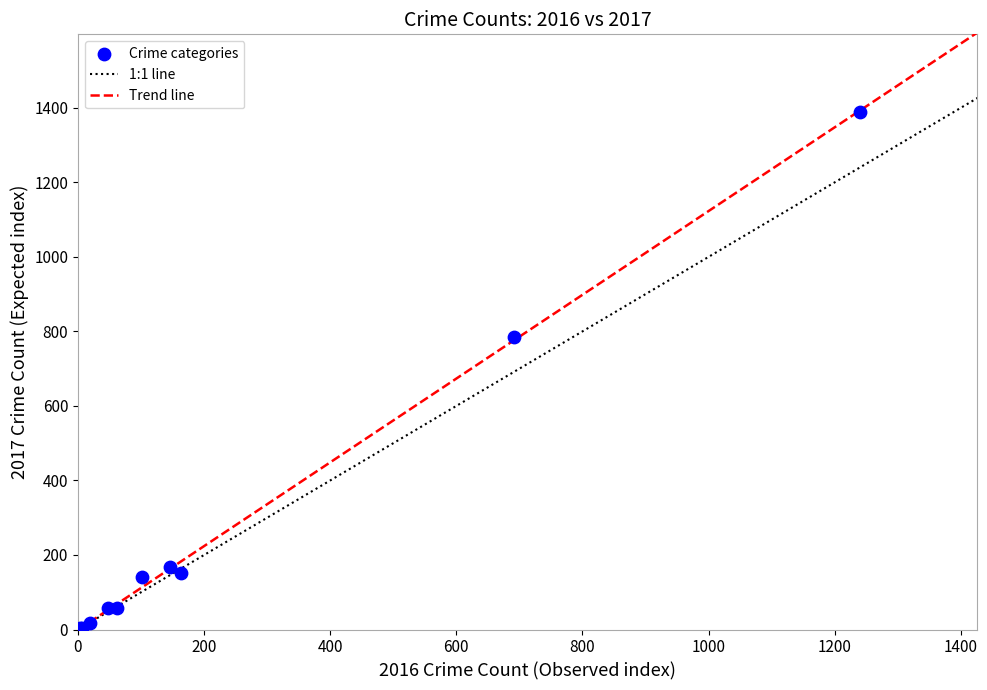

What Y value in the scatter plot is closest to 696?

785